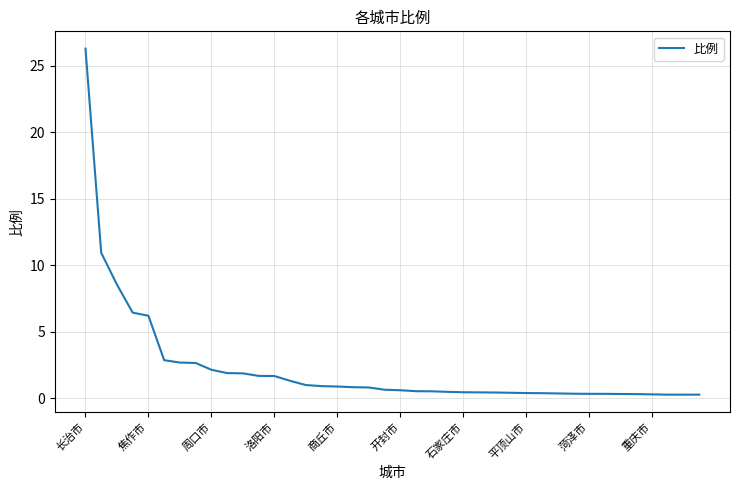

How many series are shown in this chart?

1